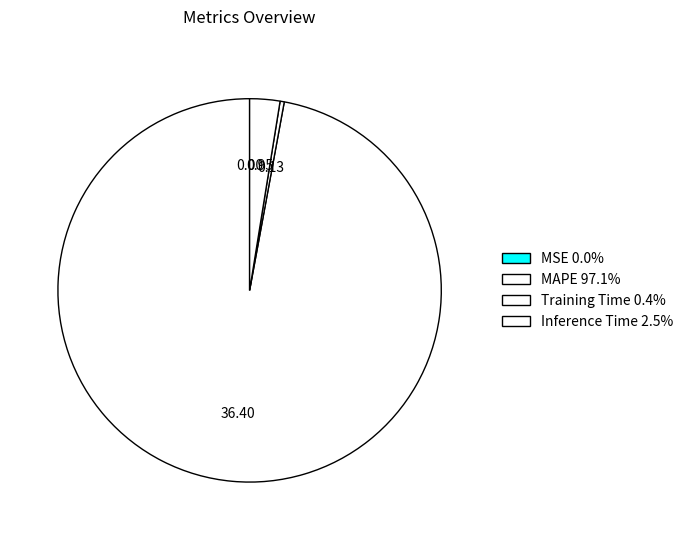

The MAPE slice represents 85% of the pie. True or false?

False